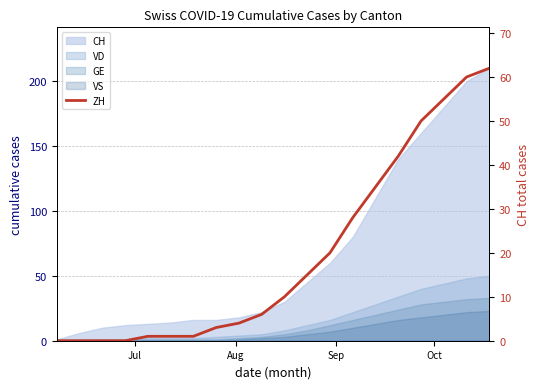

True or false: the data has more than 2 interior local peaks.

False